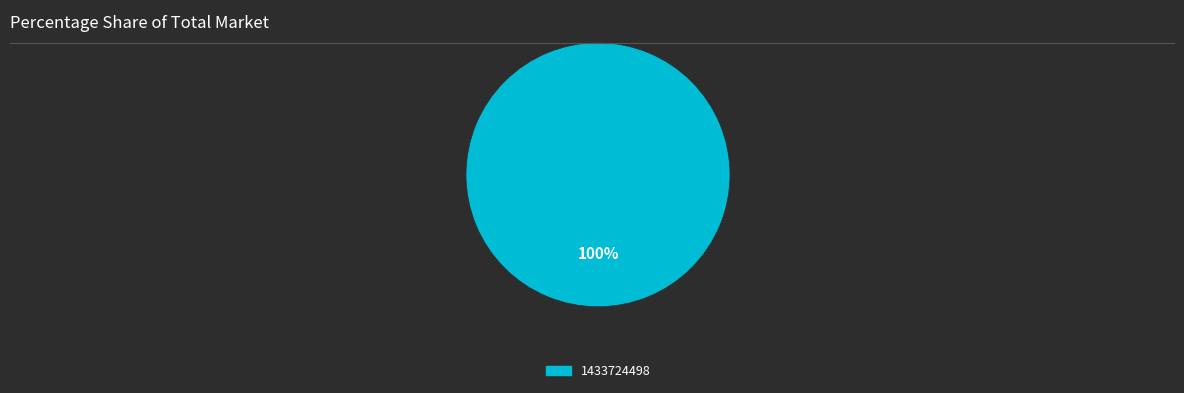

Does any single category account for the majority?

Yes